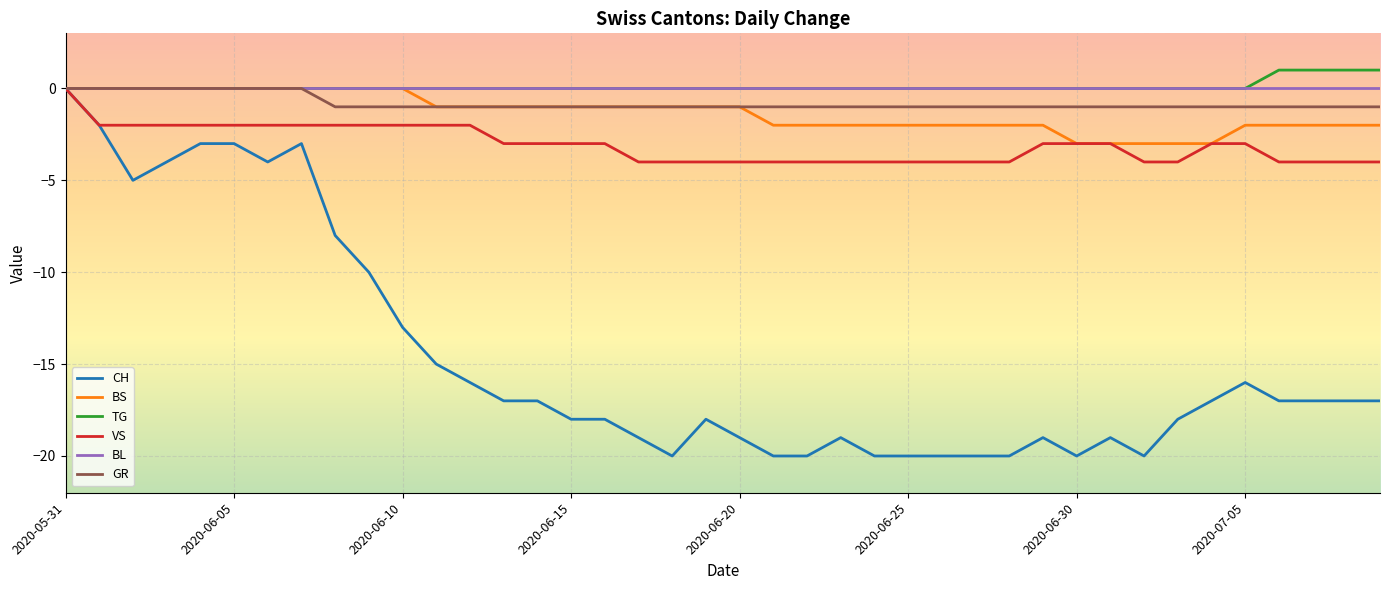

Which series has the widest spread of values?

CH